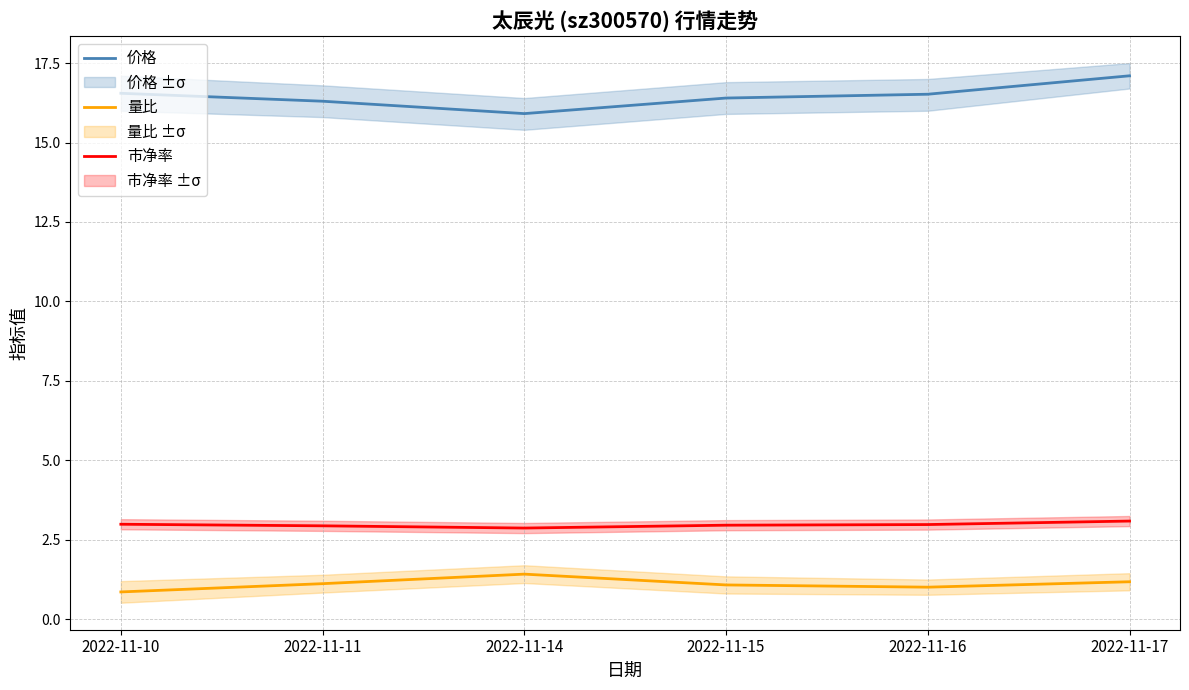

What is the sum of the 价格 values at 2022-11-17 and 2022-11-14?

33.0